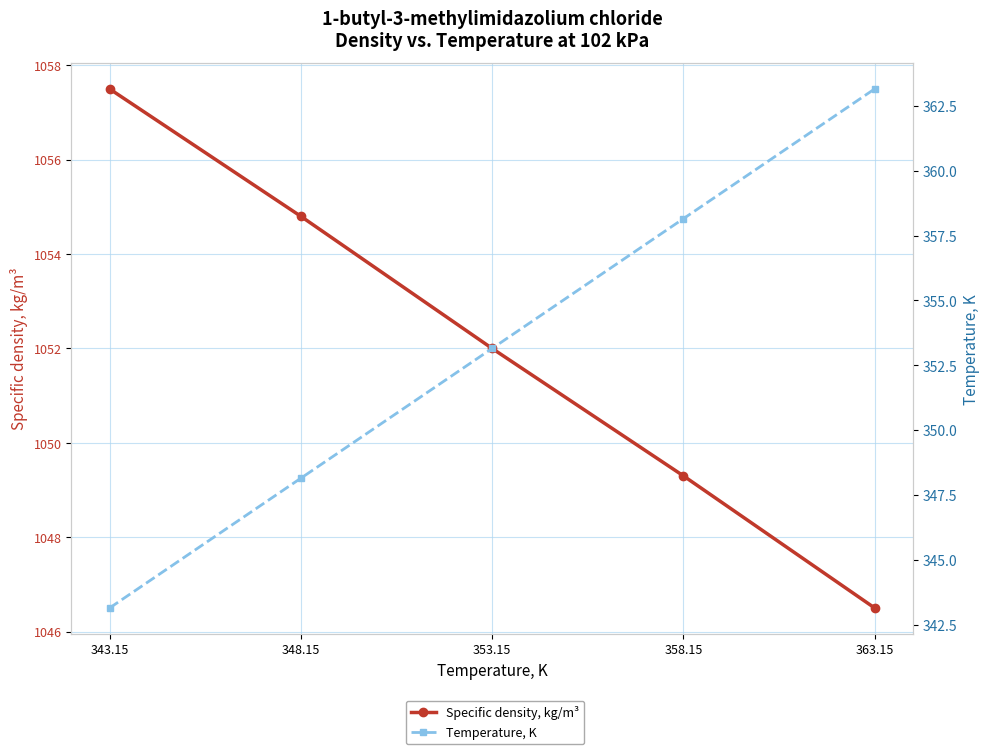

What is the lowest value of the Temperature, K series?

343.1